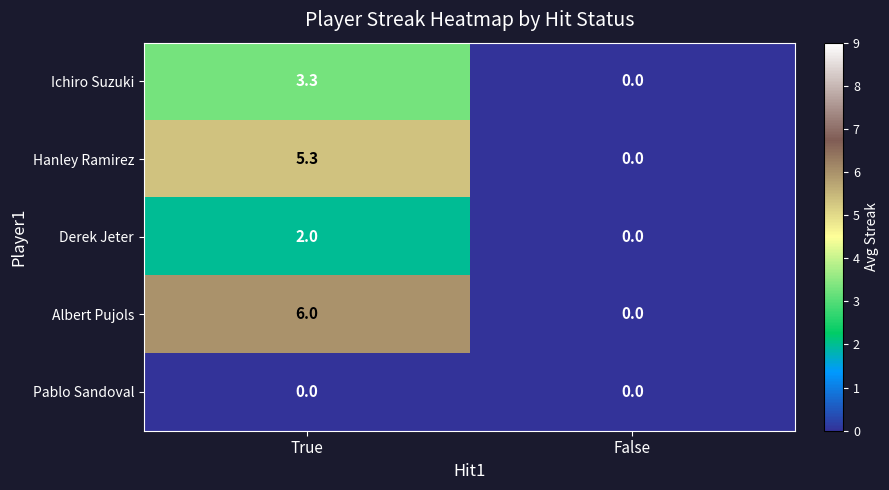

List the series in order of their peak value, highest first.

Albert Pujols, Hanley Ramirez, Ichiro Suzuki, Derek Jeter, Pablo Sandoval